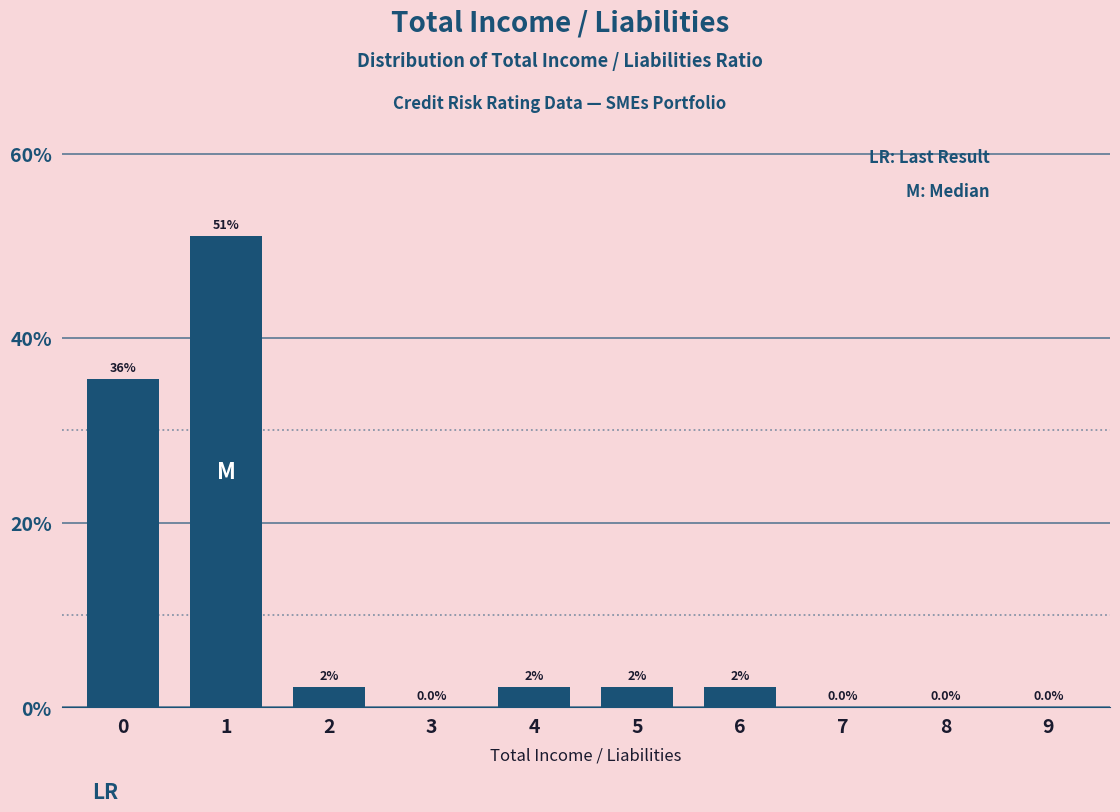

Between 5 and 7, which is larger?

5